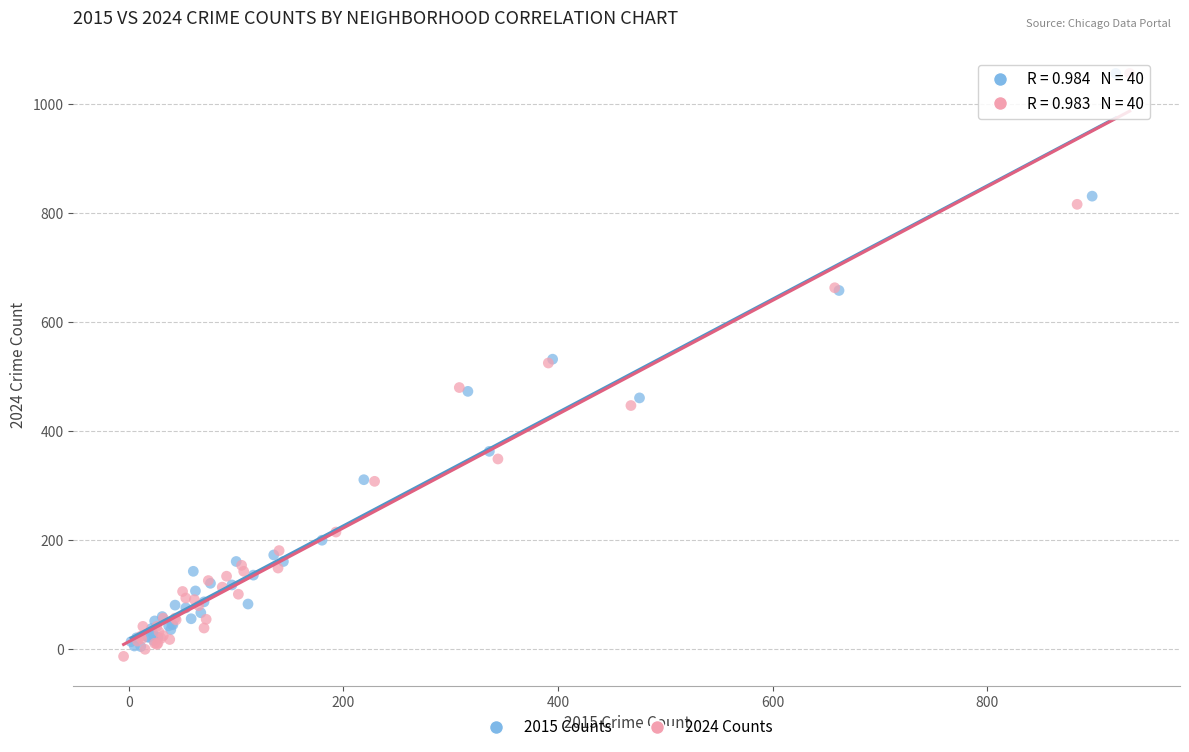

Which series has the widest spread of Y values?

2024 Counts